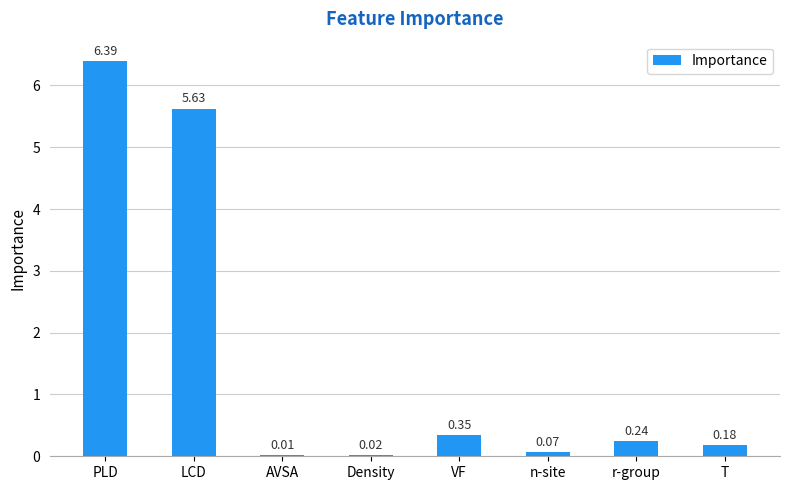

Which has a higher value, n-site or PLD?

PLD